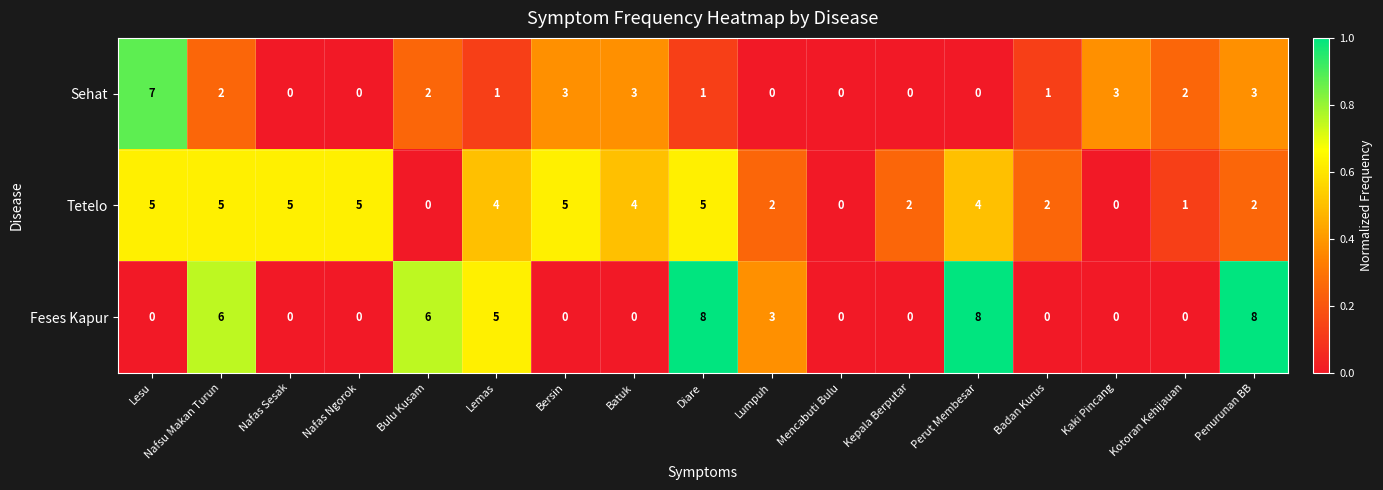

Is it true that Feses Kapur equals 0 at Kotoran Kehijauan?

True